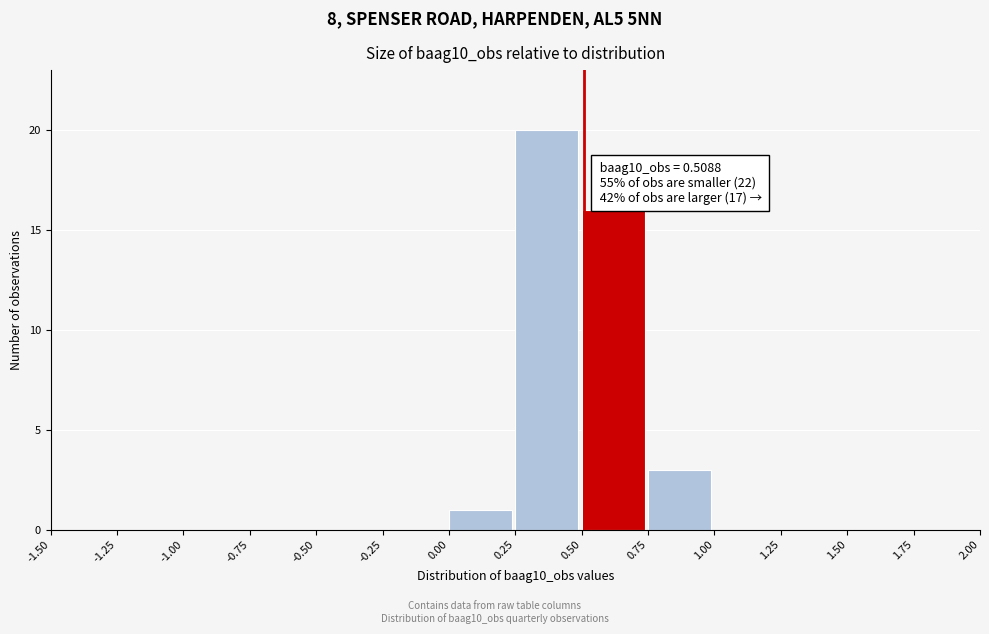

Which range on the x-axis has the tallest bar?

0.25 to 0.50